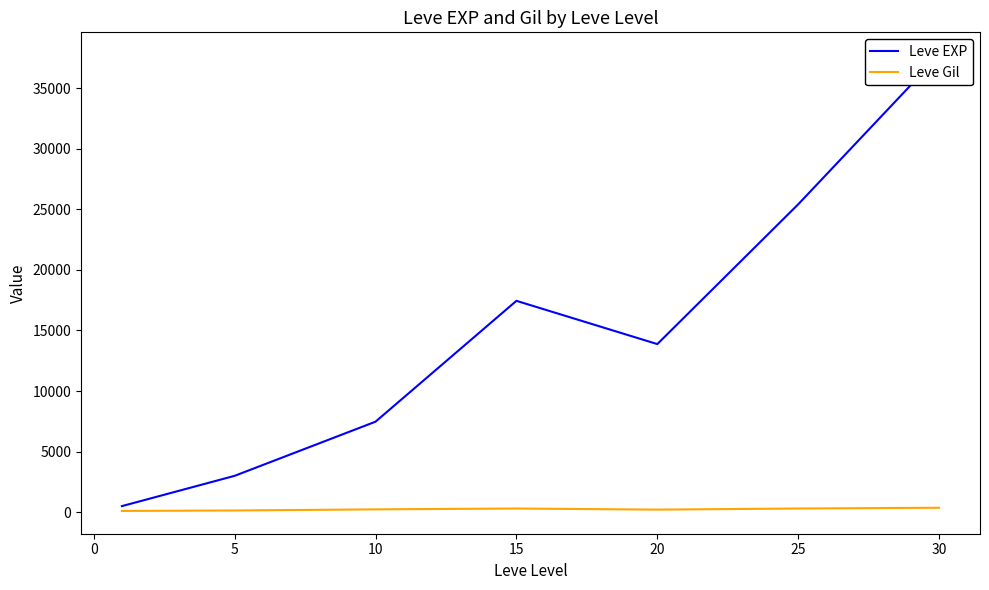

Rank the series by their average value, from lowest to highest.

Leve Gil, Leve EXP